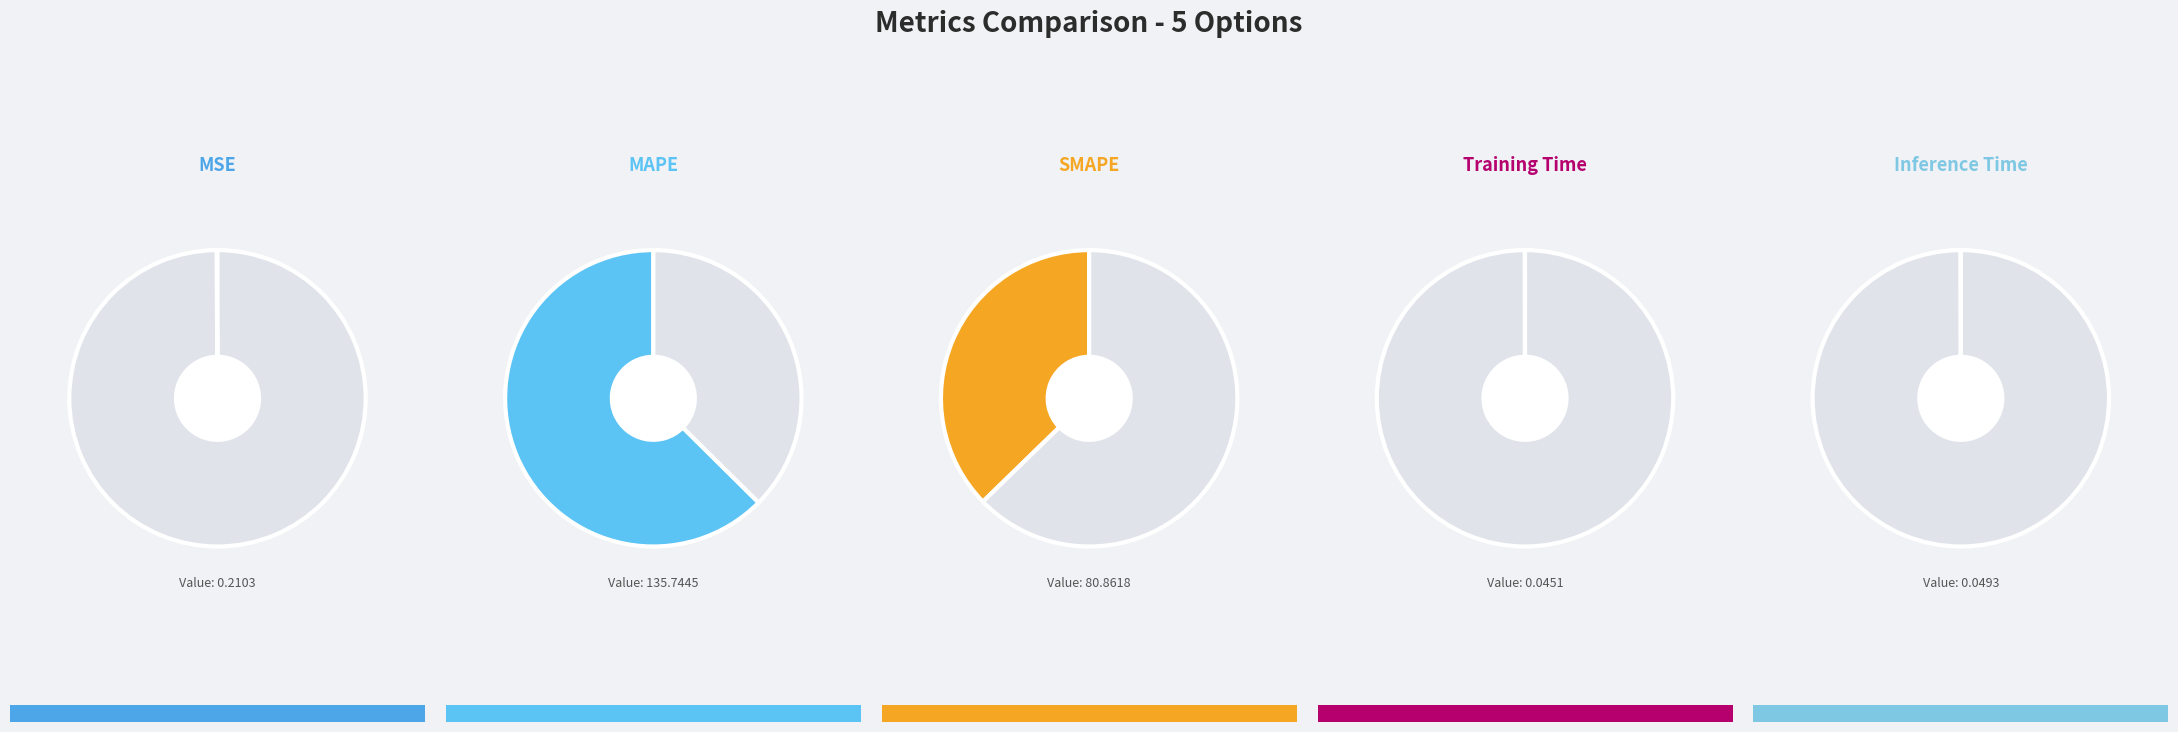

To the nearest percent, what is the average slice percentage?

20%